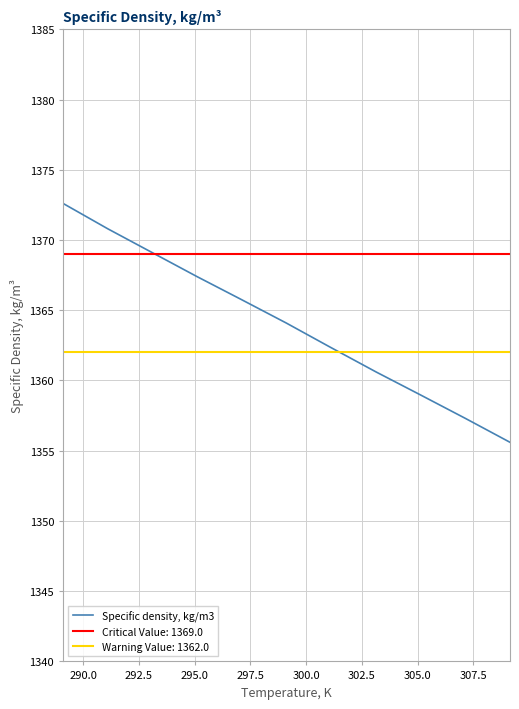

How many categories are shown in the chart?

11